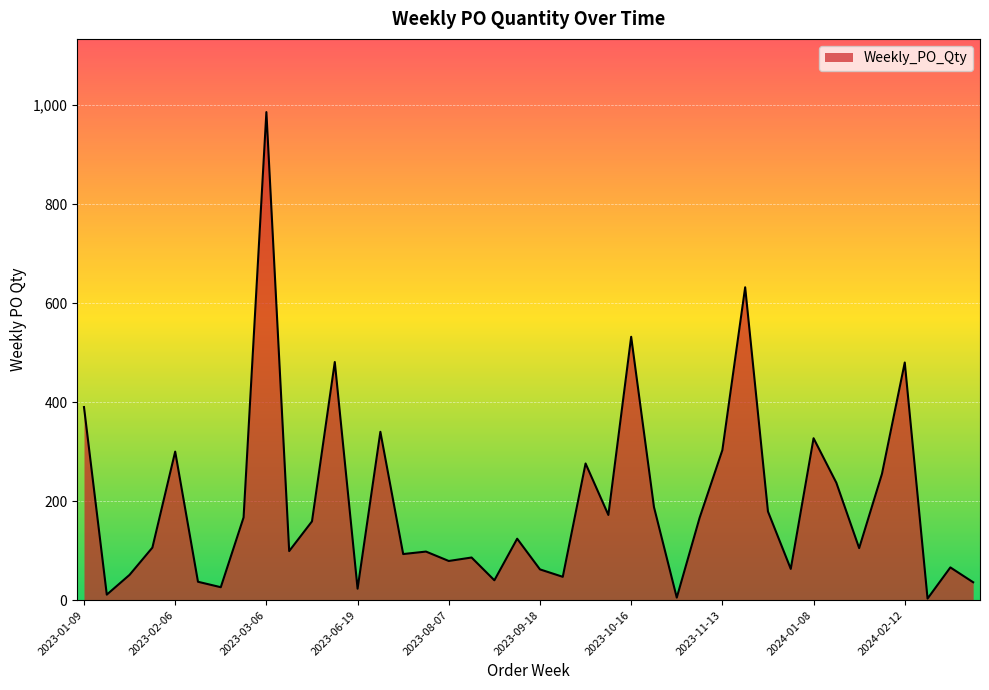

What is the maximum value shown in the chart?

986